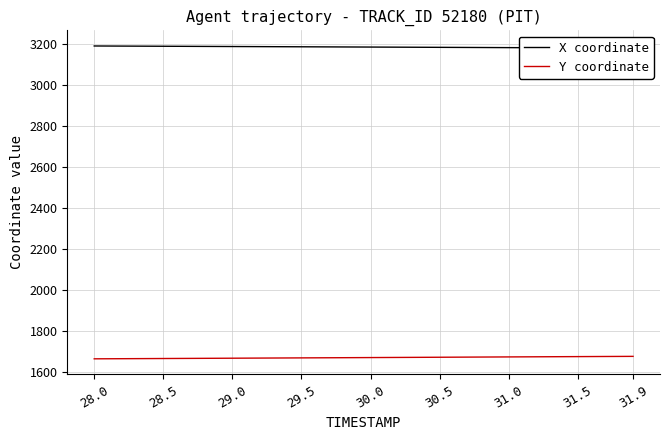

Which category has the lowest value across all series?

28.0